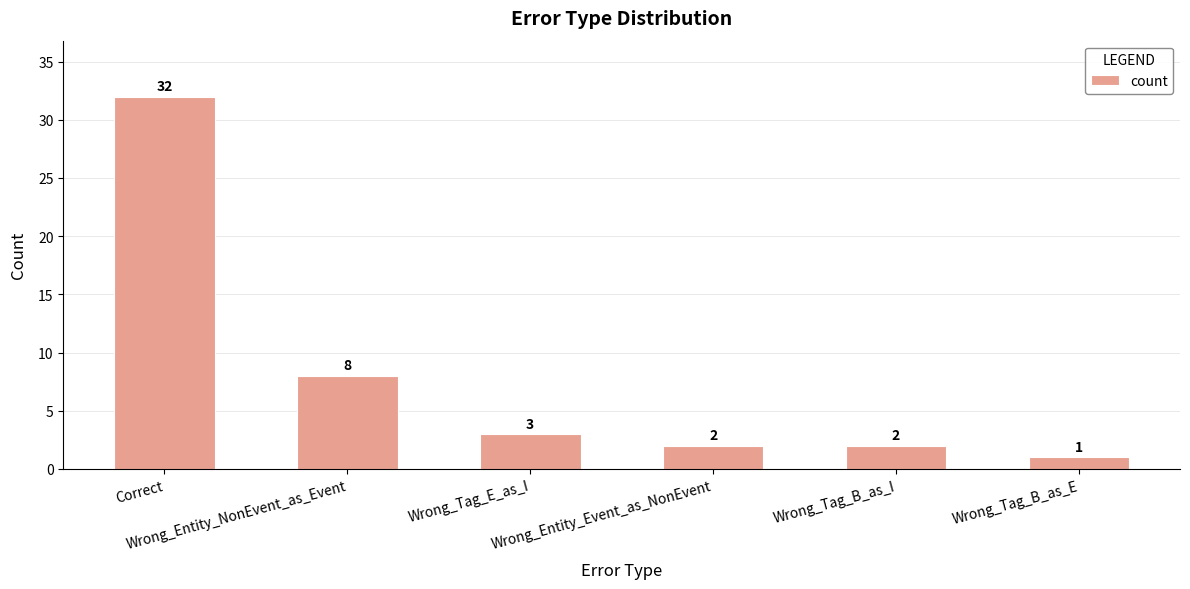

What is the value of the 5th bar from the left?

2